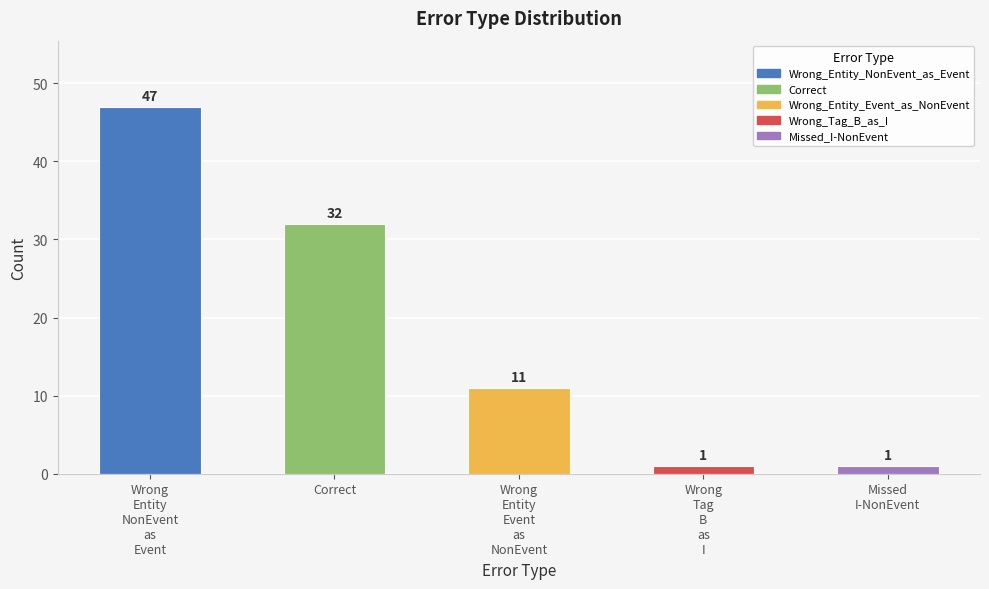

Count the number of data series in this chart.

1